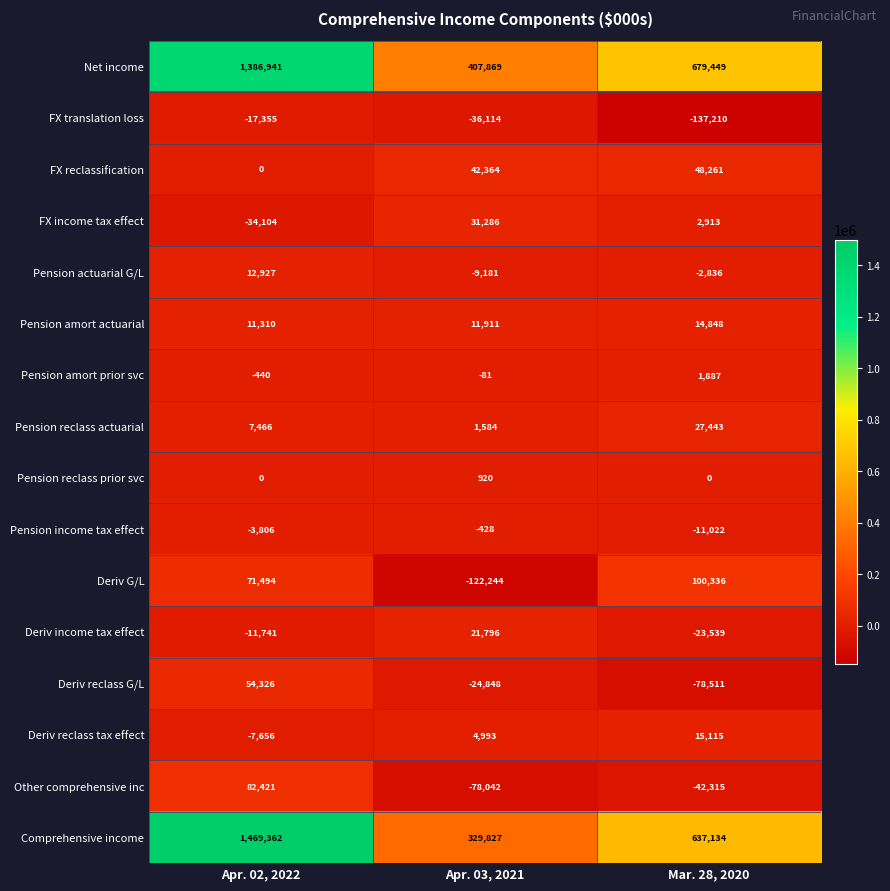

Which series has the widest spread of values?

Comprehensive income